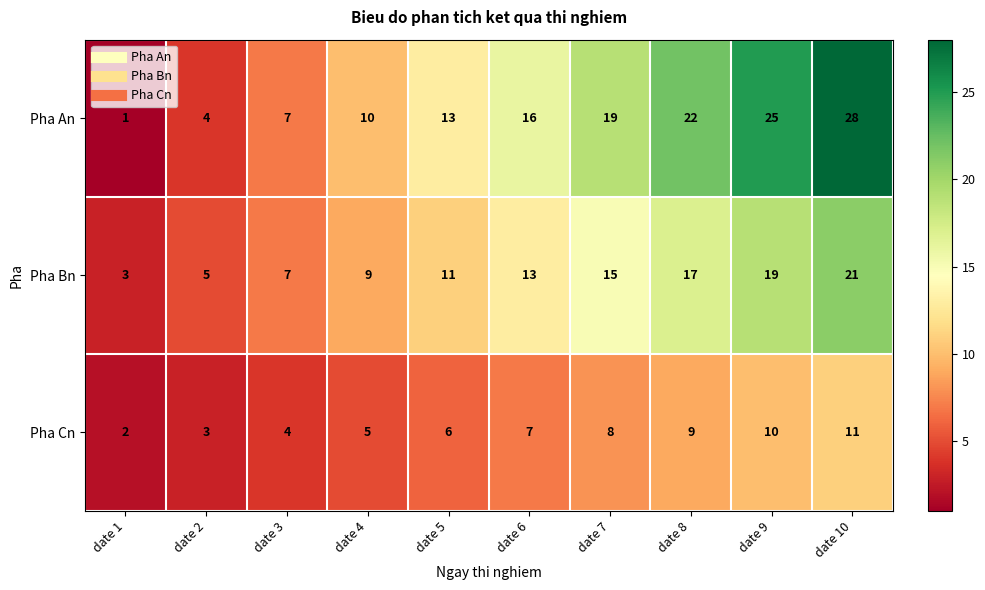

Reading right to left, extract all data points from this chart.

Pha An: date 10=28	date 9=25	date 8=22	date 7=19	date 6=16	date 5=13	date 4=10	date 3=7	date 2=4	date 1=1
Pha Bn: date 10=21	date 9=19	date 8=17	date 7=15	date 6=13	date 5=11	date 4=9	date 3=7	date 2=5	date 1=3
Pha Cn: date 10=11	date 9=10	date 8=9	date 7=8	date 6=7	date 5=6	date 4=5	date 3=4	date 2=3	date 1=2